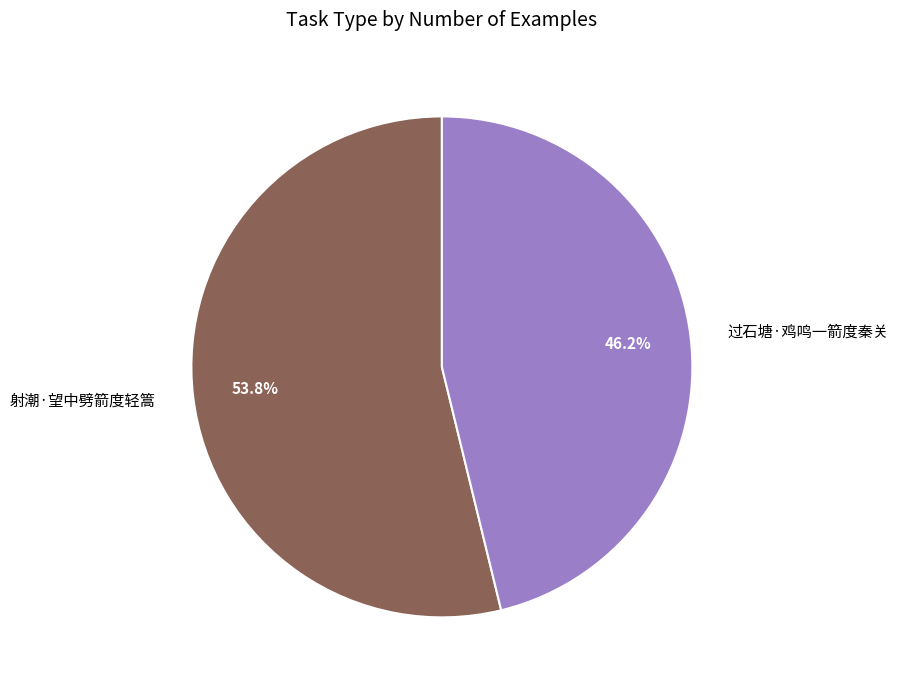

To the nearest percent, what portion does 射潮·望中劈箭度轻篙 represent?

54%